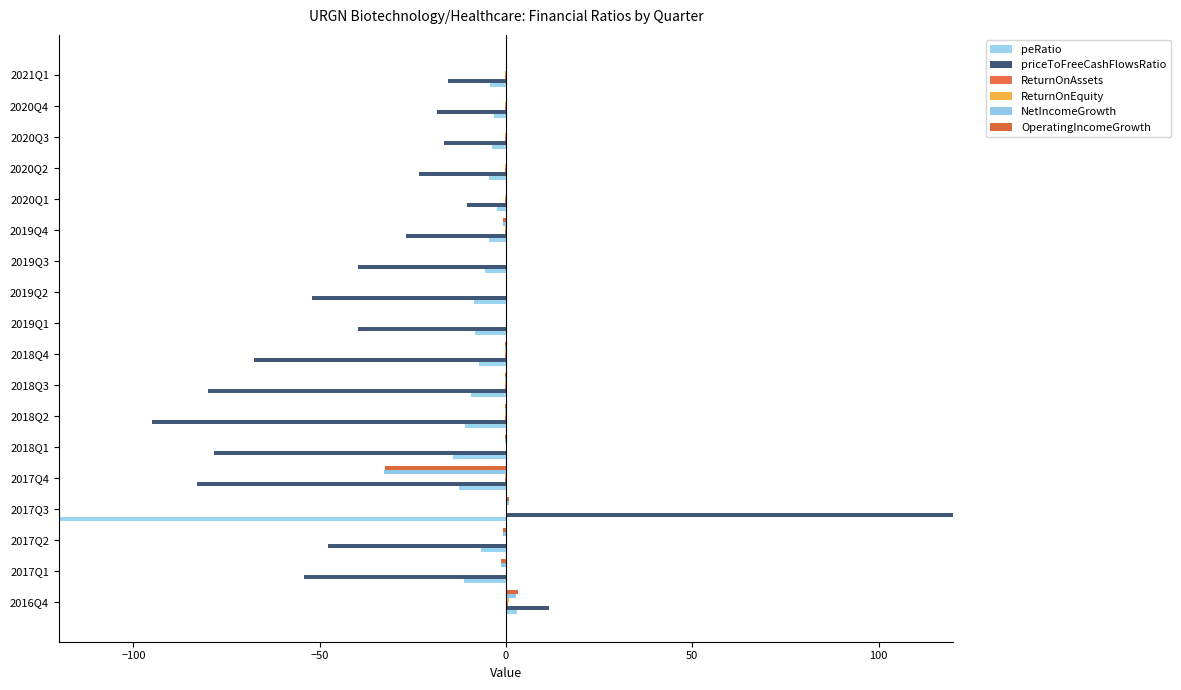

At 2019Q1, list the series in order from smallest to largest.

priceToFreeCashFlowsRatio, peRatio, ReturnOnEquity, ReturnOnAssets, OperatingIncomeGrowth, NetIncomeGrowth